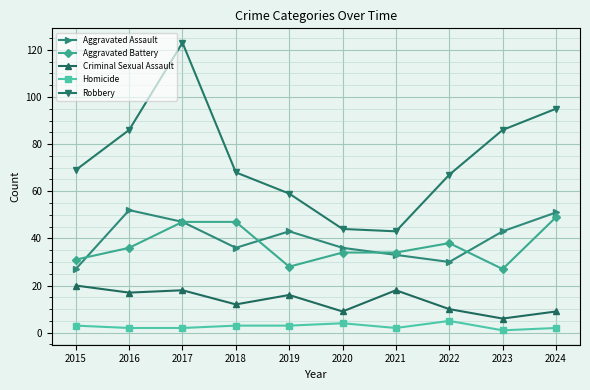

True or false: Criminal Sexual Assault has a value of 5 at 2019.

False